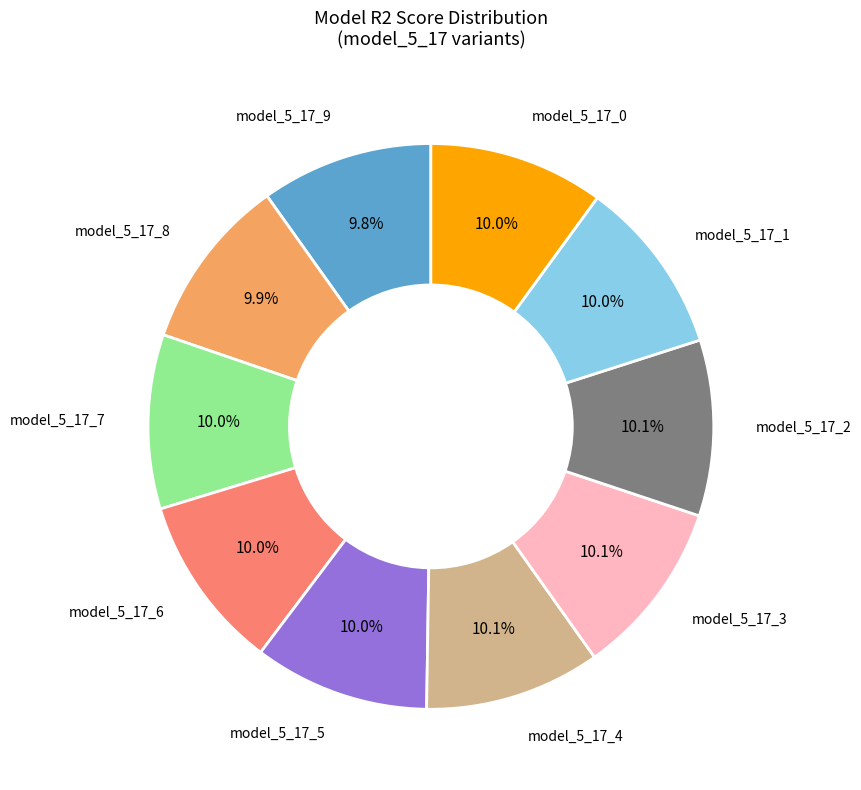

Does any single category account for the majority?

No